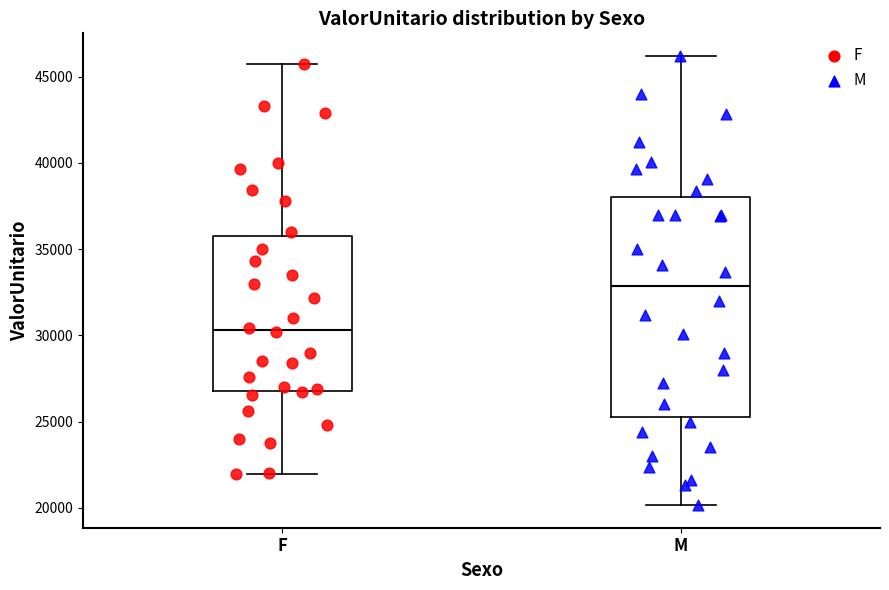

Where does the lower whisker of the box for M end on the y-axis? The values are not printed on the chart, so give them approximately, as read against the axis.

20000